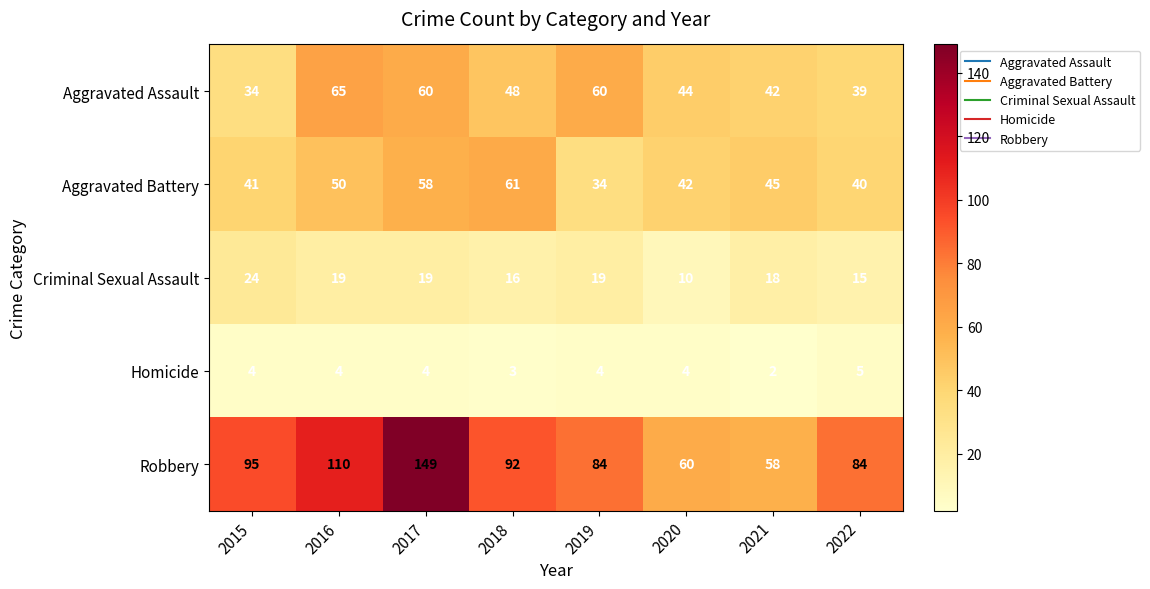

Which category has the lowest value in the Criminal Sexual Assault series?

2020